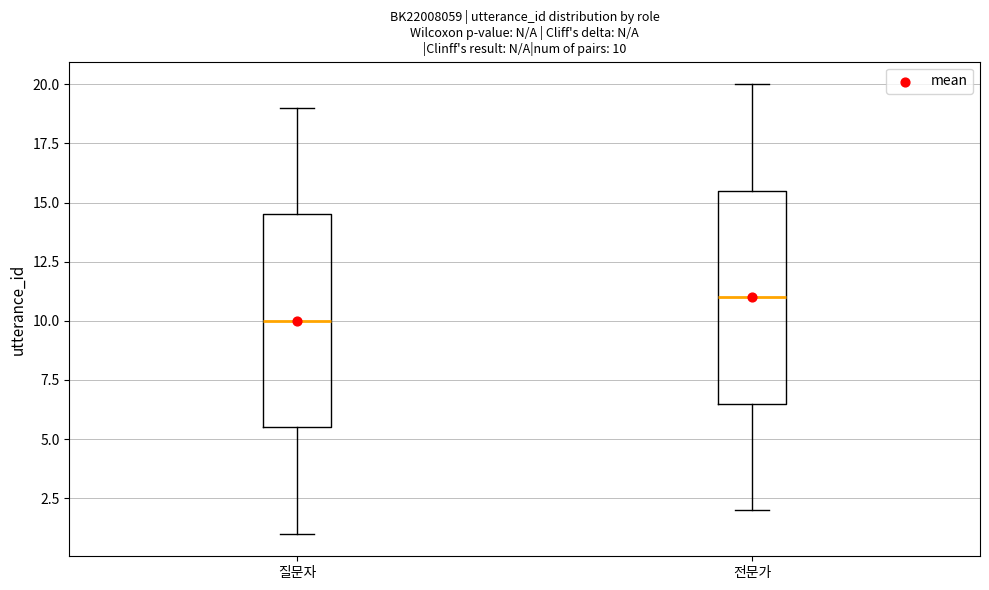

Which box has the lowest median line?

질문자